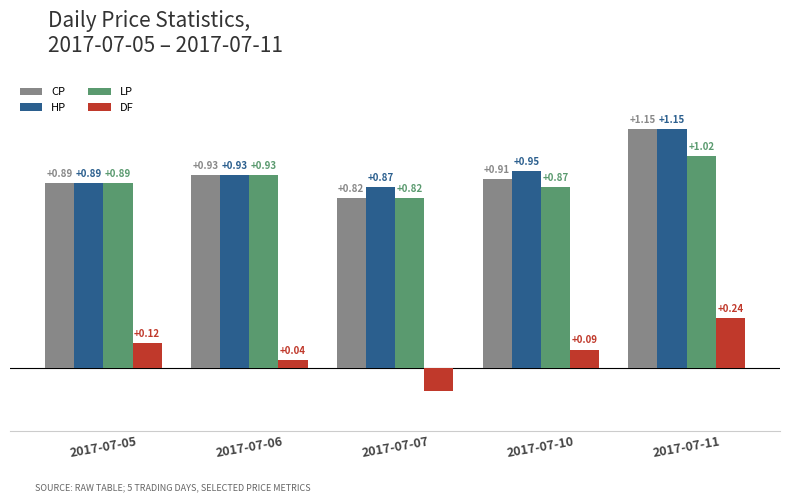

Which series has the widest spread of values?

DF